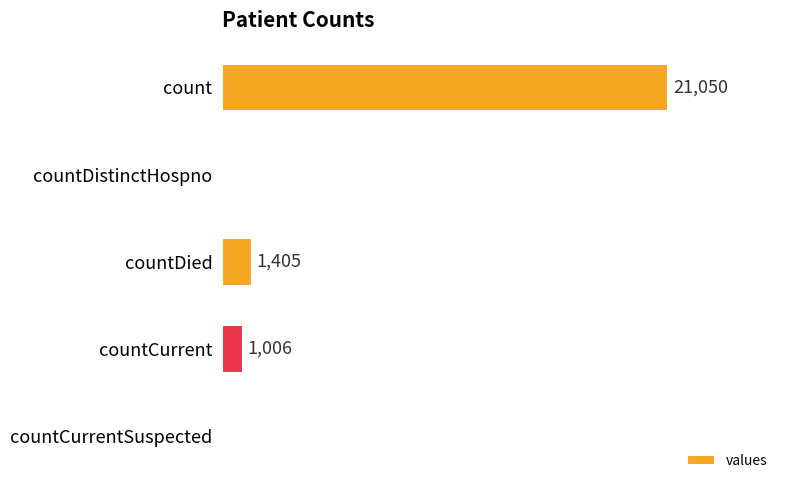

At which label is the value closest to 10525?

countDied